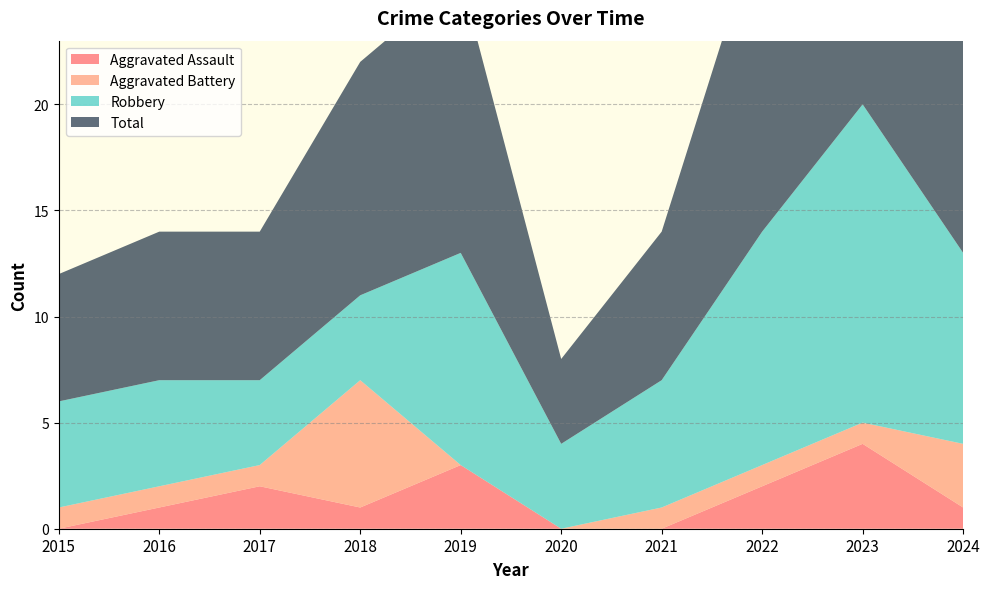

Reading left to right, extract all data points from this chart.

Aggravated Assault: 2015=0	2016=1	2017=2	2018=1	2019=3	2020=0	2021=0	2022=2	2023=4	2024=1
Aggravated Battery: 2015=1	2016=1	2017=1	2018=6	2019=0	2020=0	2021=1	2022=1	2023=1	2024=3
Robbery: 2015=5	2016=5	2017=4	2018=4	2019=10	2020=4	2021=6	2022=11	2023=15	2024=9
Total: 2015=6	2016=7	2017=7	2018=11	2019=13	2020=4	2021=7	2022=15	2023=20	2024=13